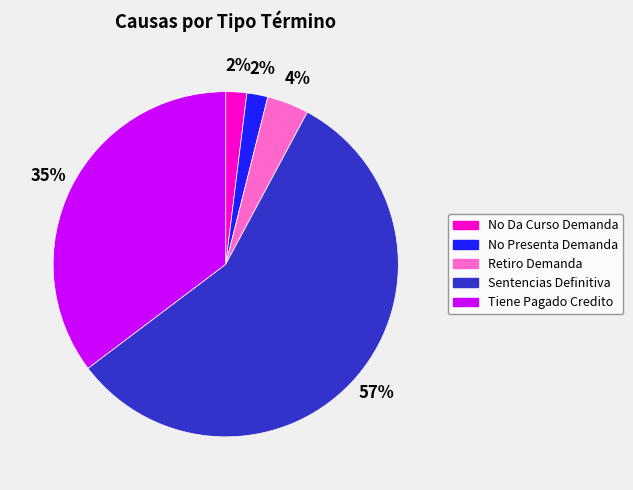

True or false: Sentencias Definitiva accounts for 42% of the total.

False